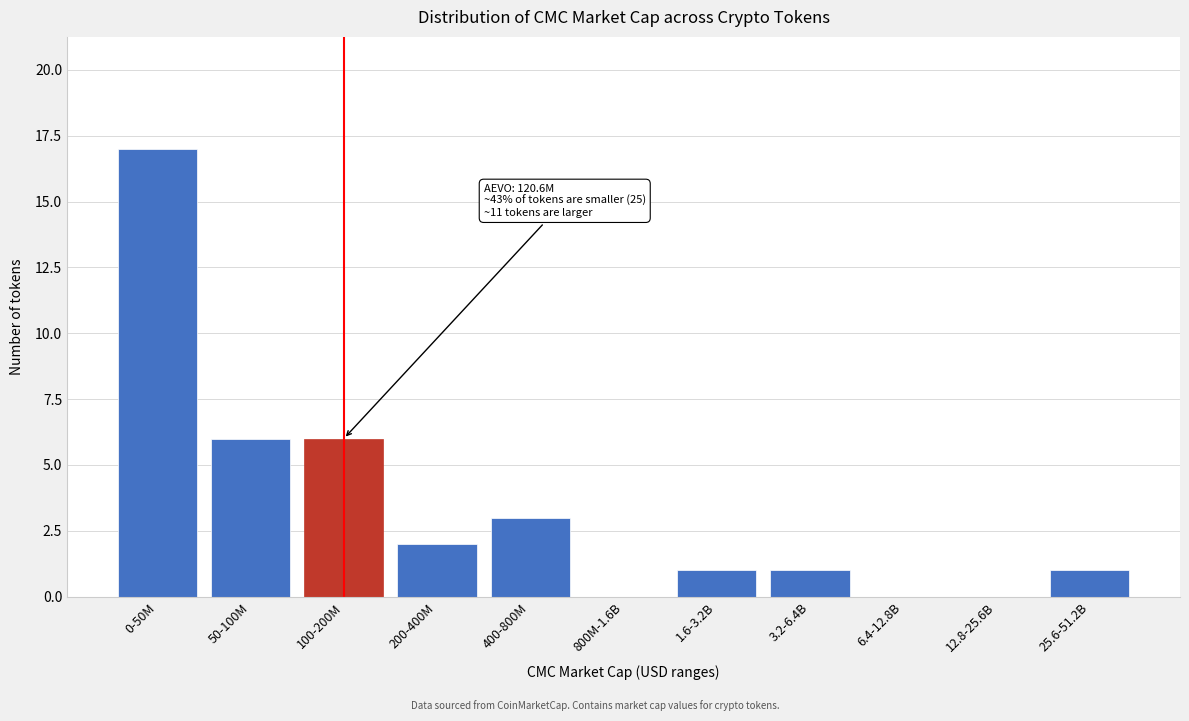

The chart shows a value of 1 at 1.6-3.2B. True or false?

True